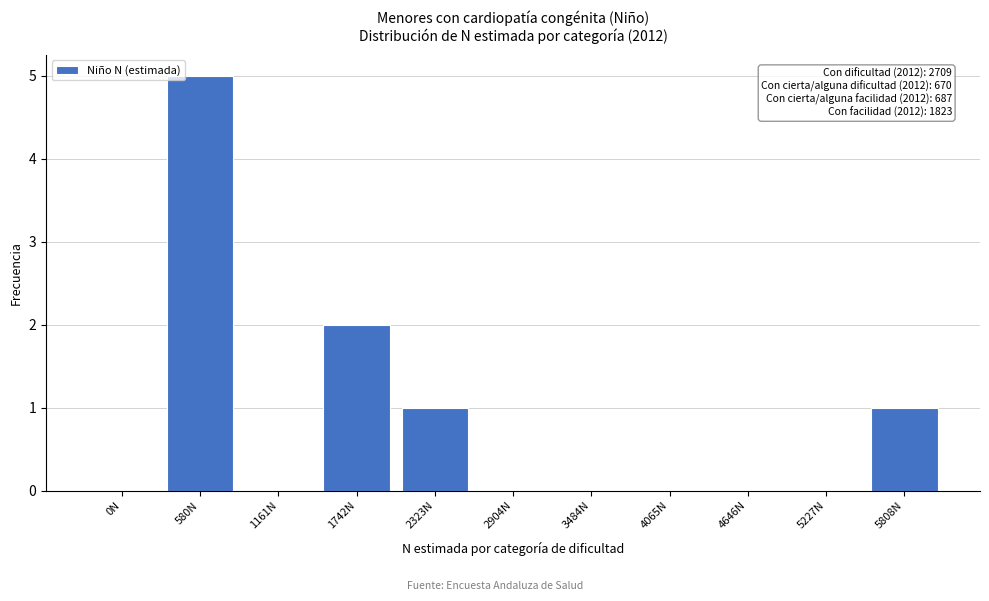

Reading left to right, transcribe all the data shown in this chart.

0N=0	580N=5	1161N=0	1742N=2	2323N=1	2904N=0	3484N=0	4065N=0	4646N=0	5227N=0	5808N=1